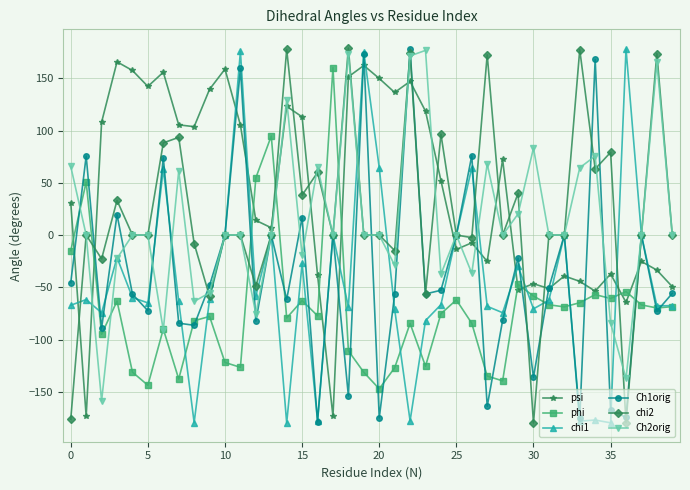

What is the minimum value shown in the chart?

-179.8